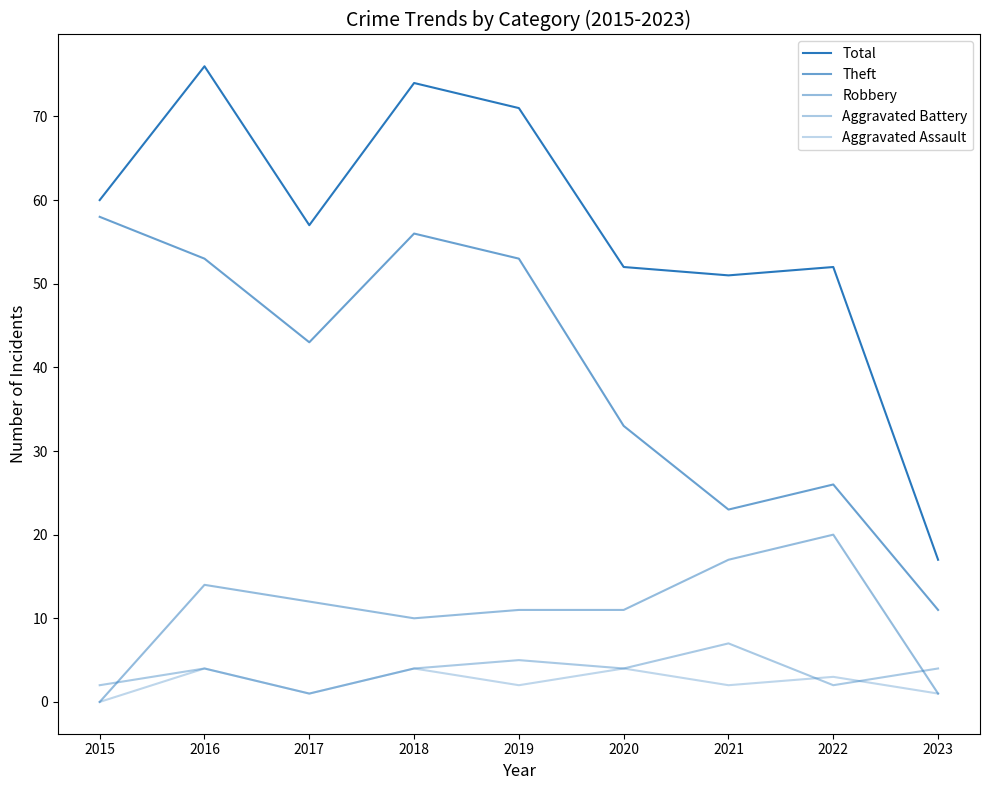

List the series in order of their peak value, lowest first.

Aggravated Assault, Aggravated Battery, Robbery, Theft, Total